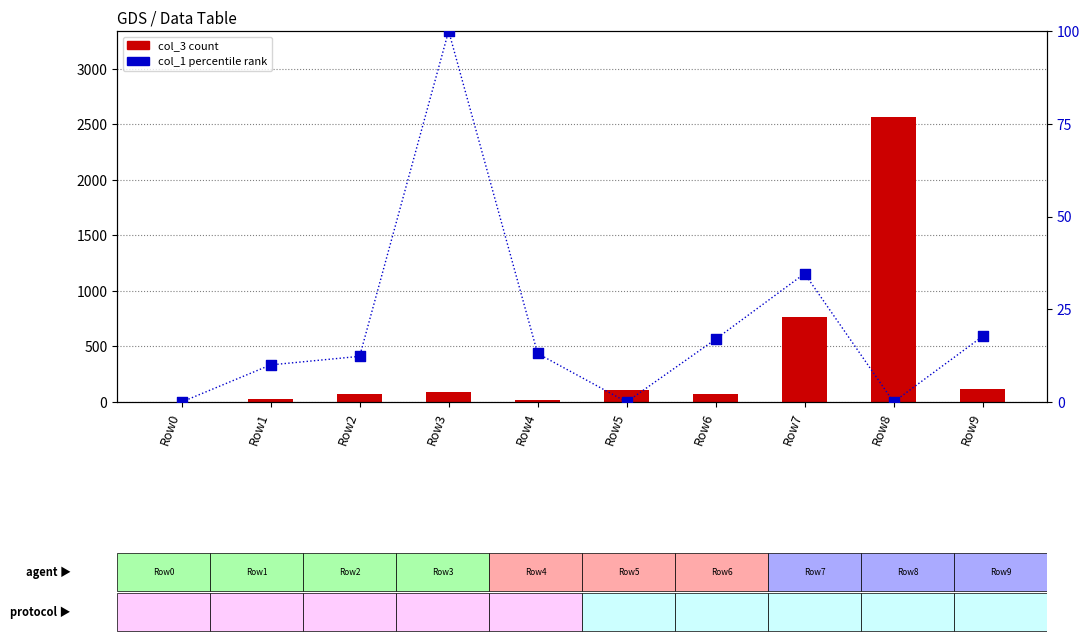

At which category is the sum across all series the highest?

Row8